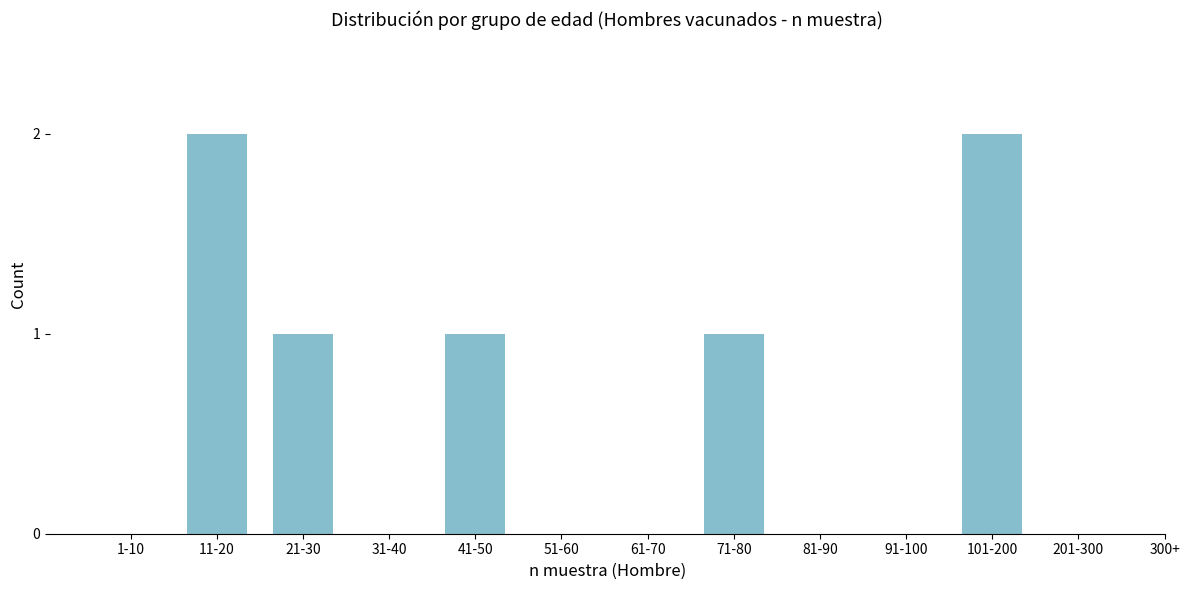

Reading left to right, transcribe all the data shown in this chart.

1-10=0	11-20=2	21-30=1	31-40=0	41-50=1	51-60=0	61-70=0	71-80=1	81-90=0	91-100=0	101-200=2	201-300=0